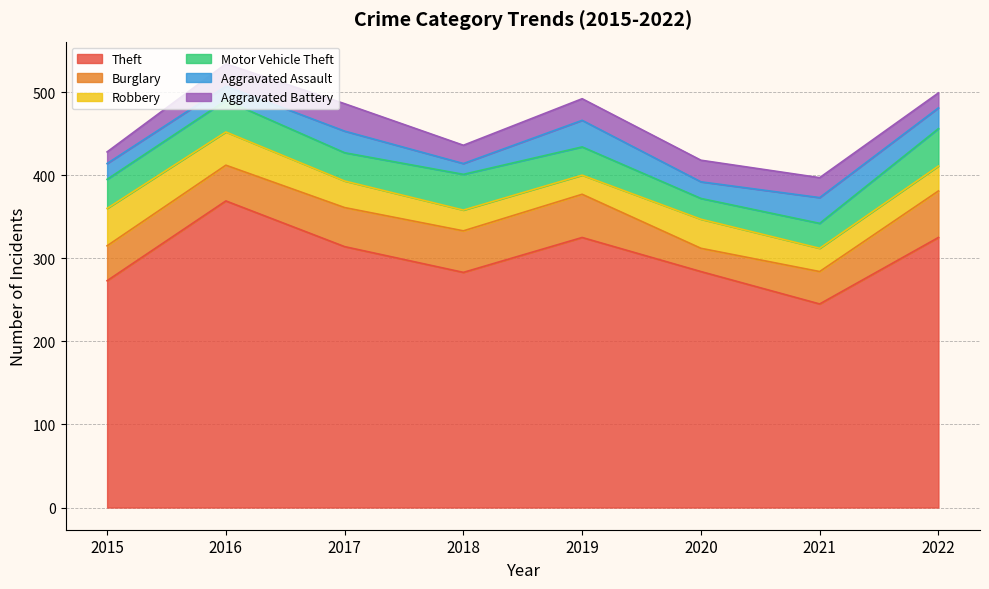

True or false: Aggravated Assault and Theft cross at least once.

False